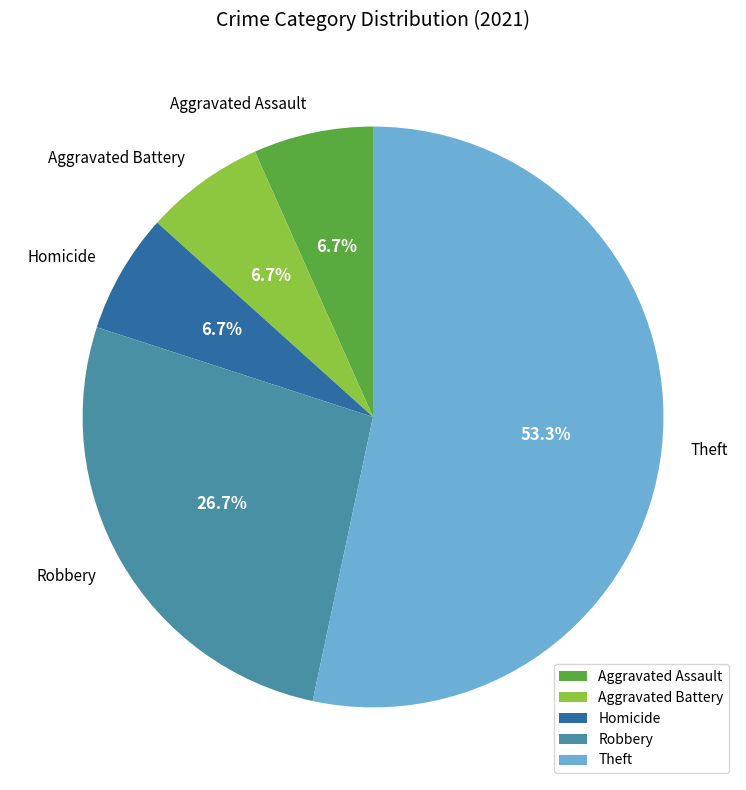

How many segments does this pie chart have?

5